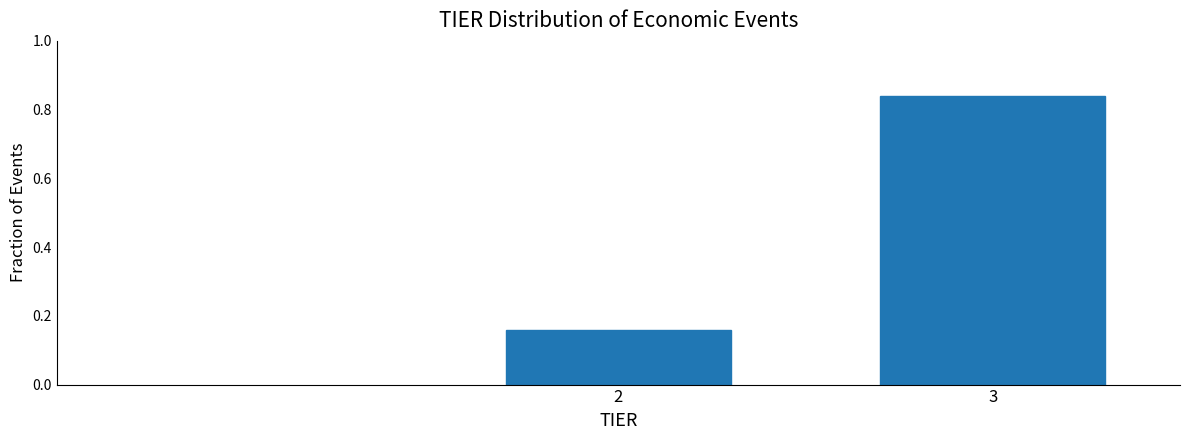

List the labels in order of value, smallest first.

2, 3